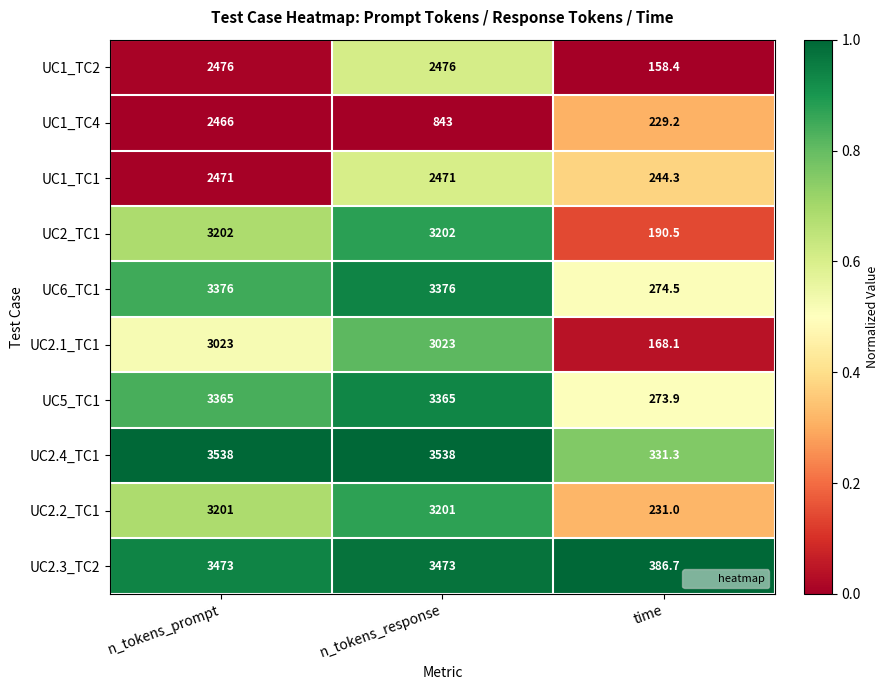

Which series has the largest total across all categories?

UC2.4_TC1